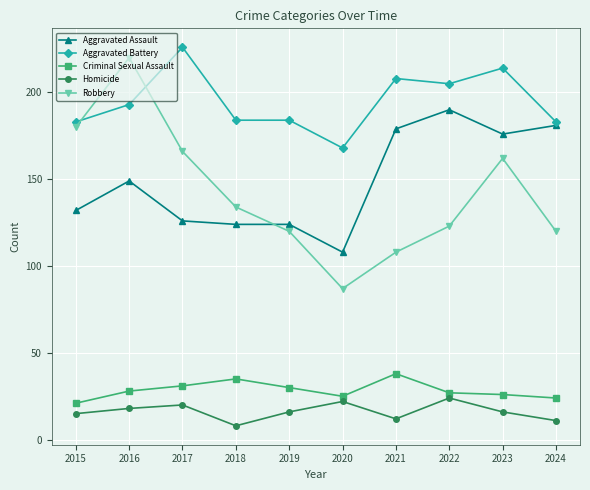

True or false: Homicide has a value of 12 at 2017.

False